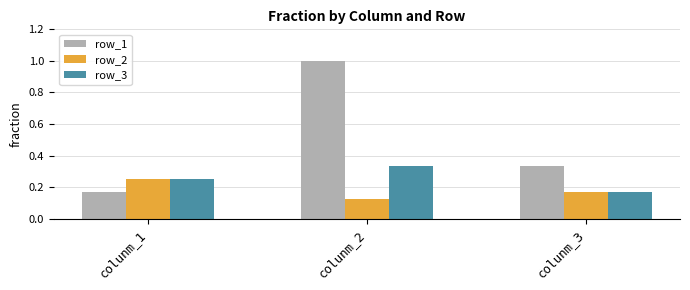

Rank the categories by row_3 value from highest to lowest.

colunm_2, colunm_1, colunm_3